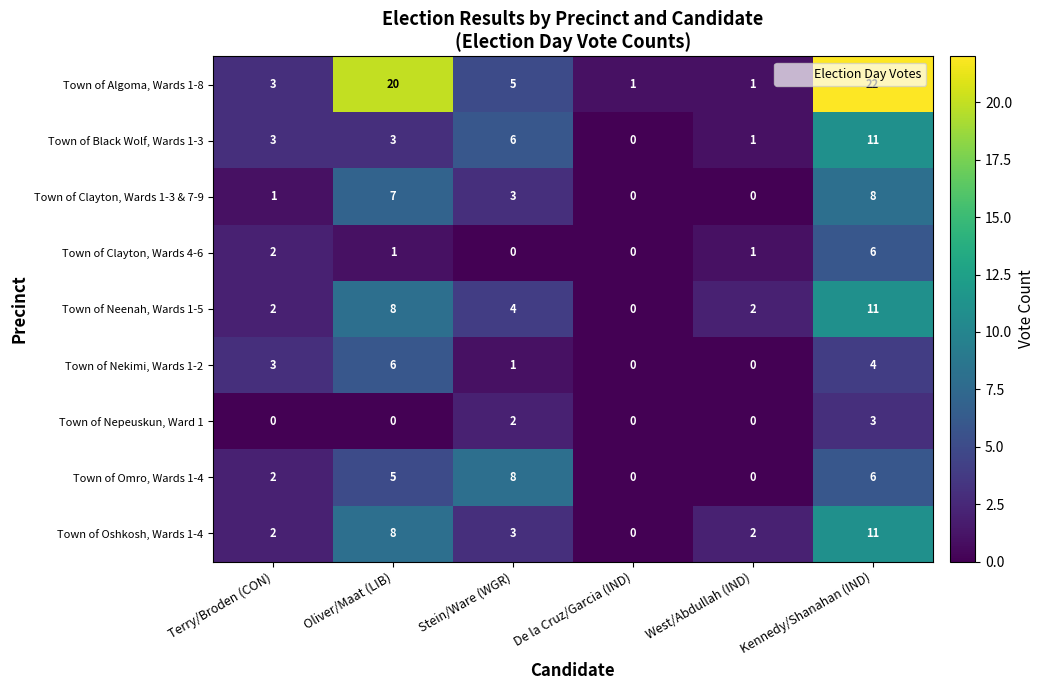

At which label does Town of Oshkosh, Wards 1-4 reach its peak?

Kennedy/Shanahan (IND)